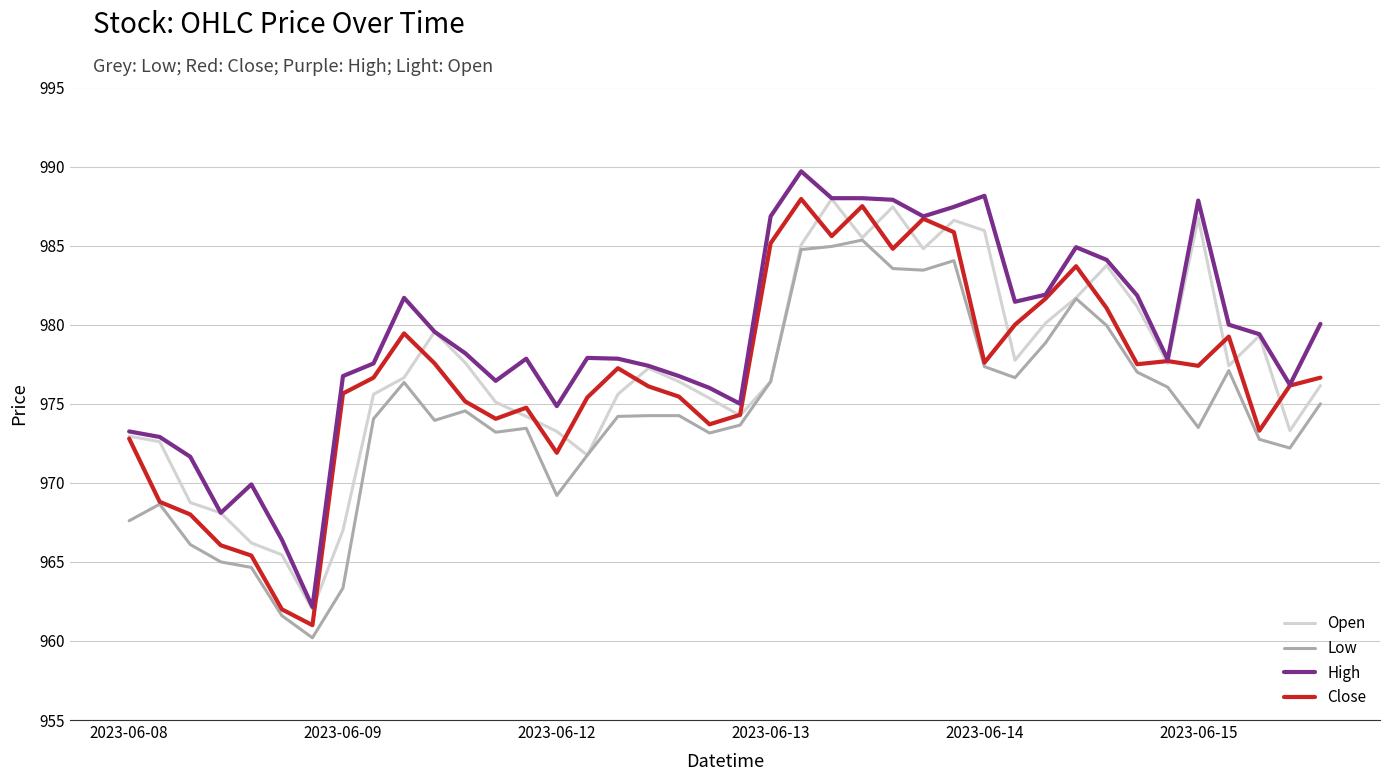

What is the difference between the maximum and minimum values in the Low series?

25.1